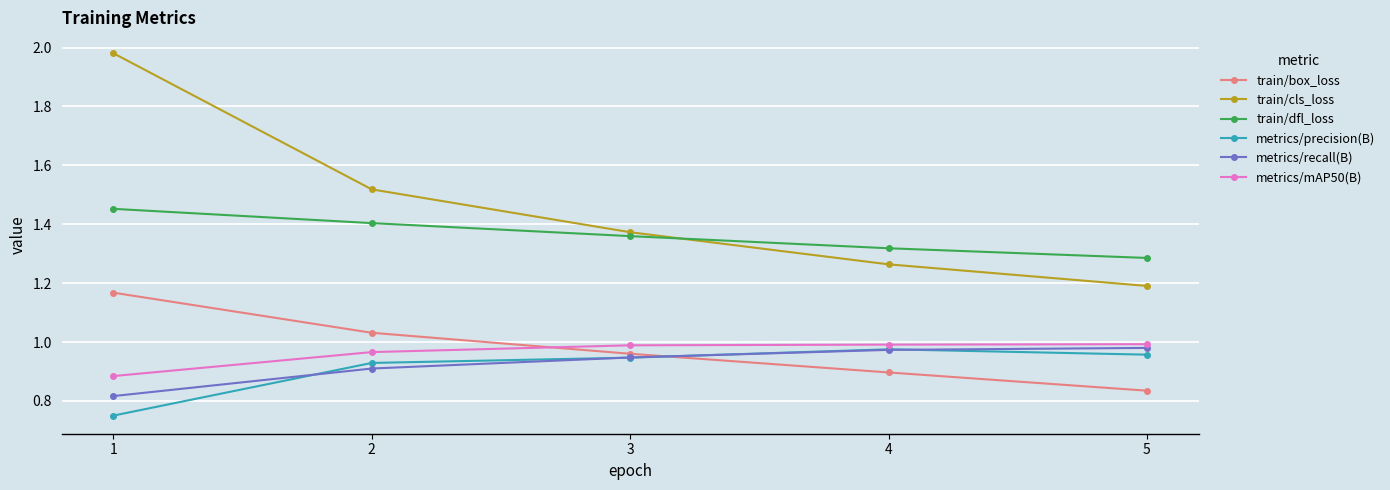

Where is the first local maximum for metrics/precision(B)?

4